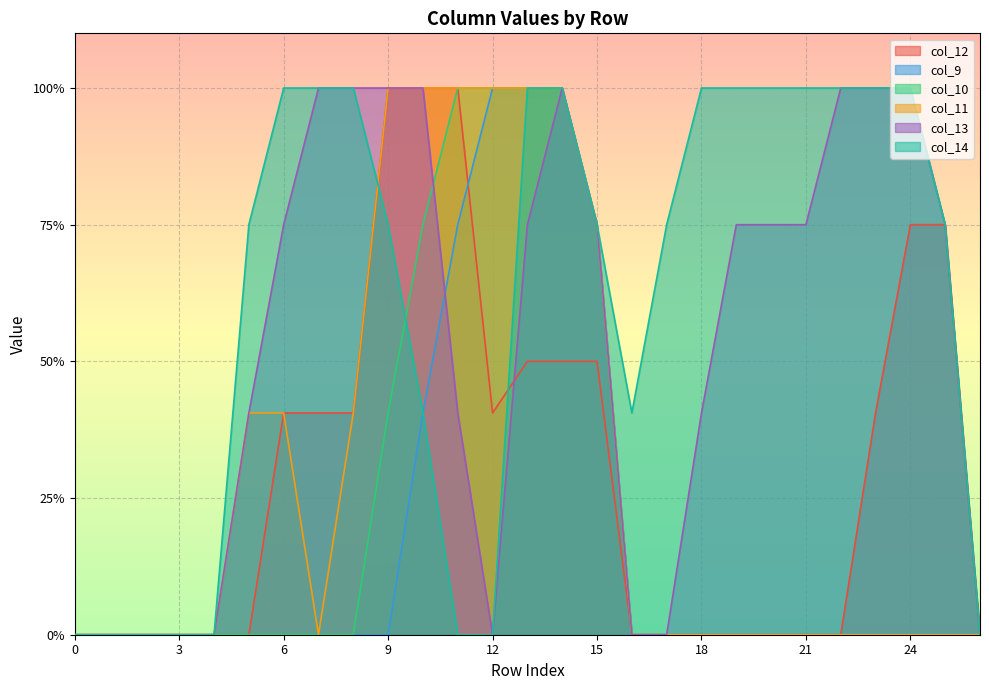

Which series changed the most between 12 and 18?

col_9